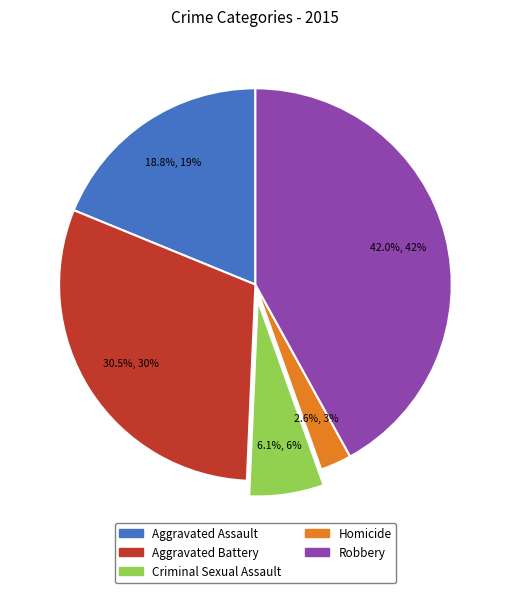

Rank the categories by value from lowest to highest.

Homicide, Criminal Sexual Assault, Aggravated Assault, Aggravated Battery, Robbery